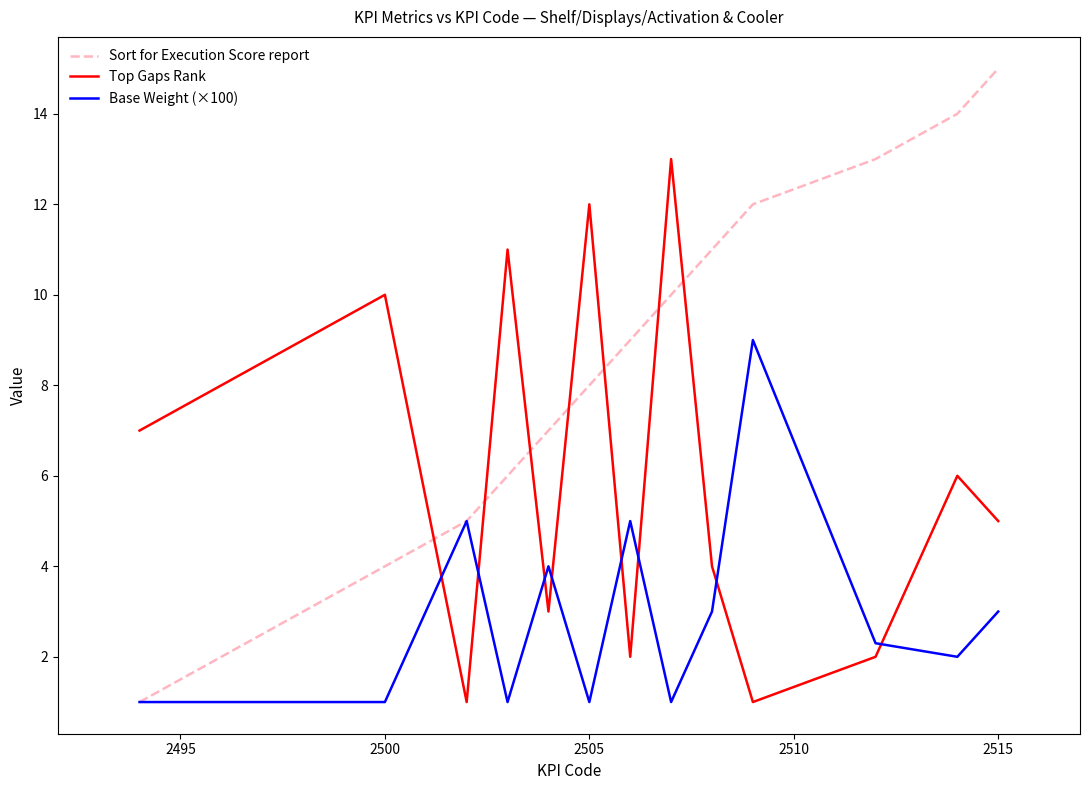

Does the chart have visible grid lines?

No